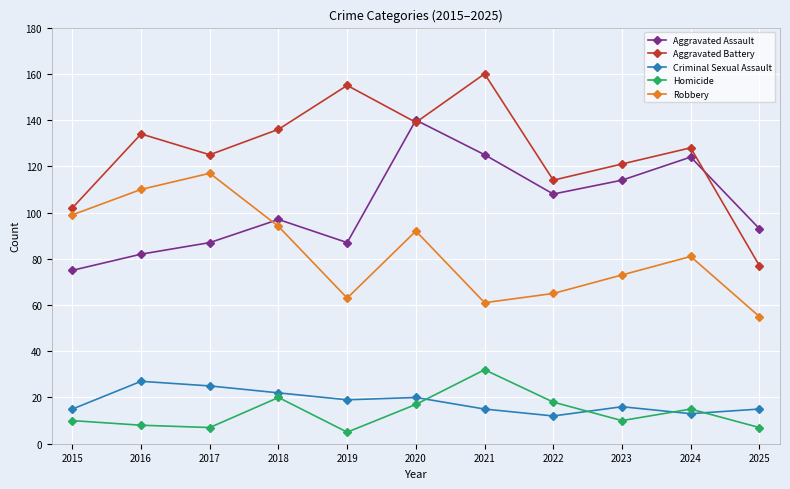

Reading left to right, transcribe all the data shown in this chart.

Aggravated Assault: 75	82	87	97	87	140	125	108	114	124	93
Aggravated Battery: 102	134	125	136	155	139	160	114	121	128	77
Criminal Sexual Assault: 15	27	25	22	19	20	15	12	16	13	15
Homicide: 10	8	7	20	5	17	32	18	10	15	7
Robbery: 99	110	117	94	63	92	61	65	73	81	55